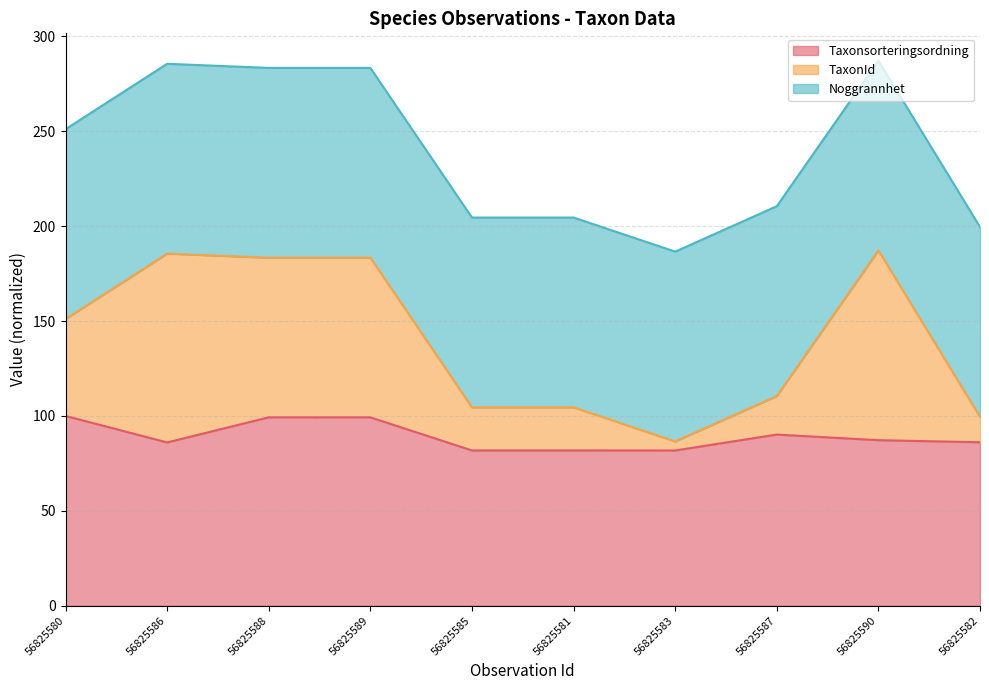

At which category does the chart reach its peak across all series?

56825590